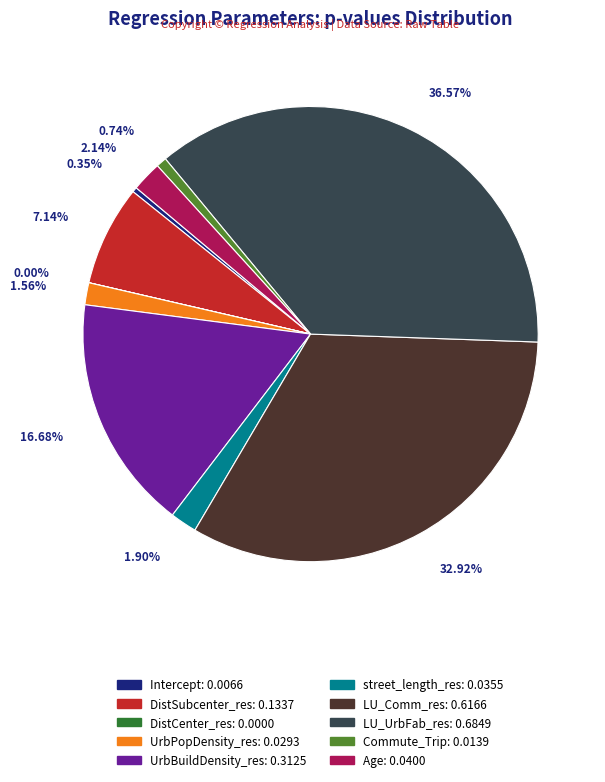

Combined, do UrbPopDensity_res and LU_UrbFab_res account for over 50%?

No